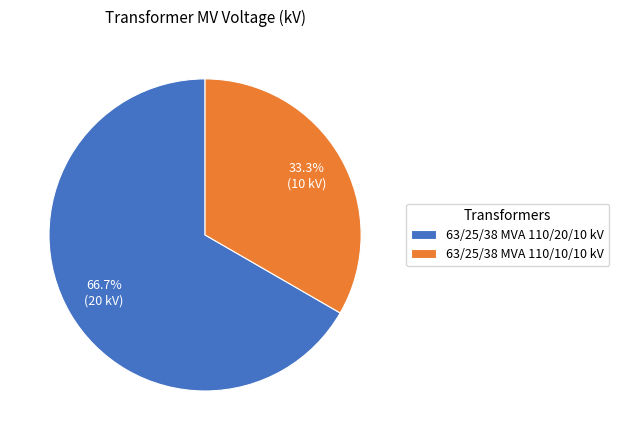

To the nearest percent, what is the average slice percentage?

50%